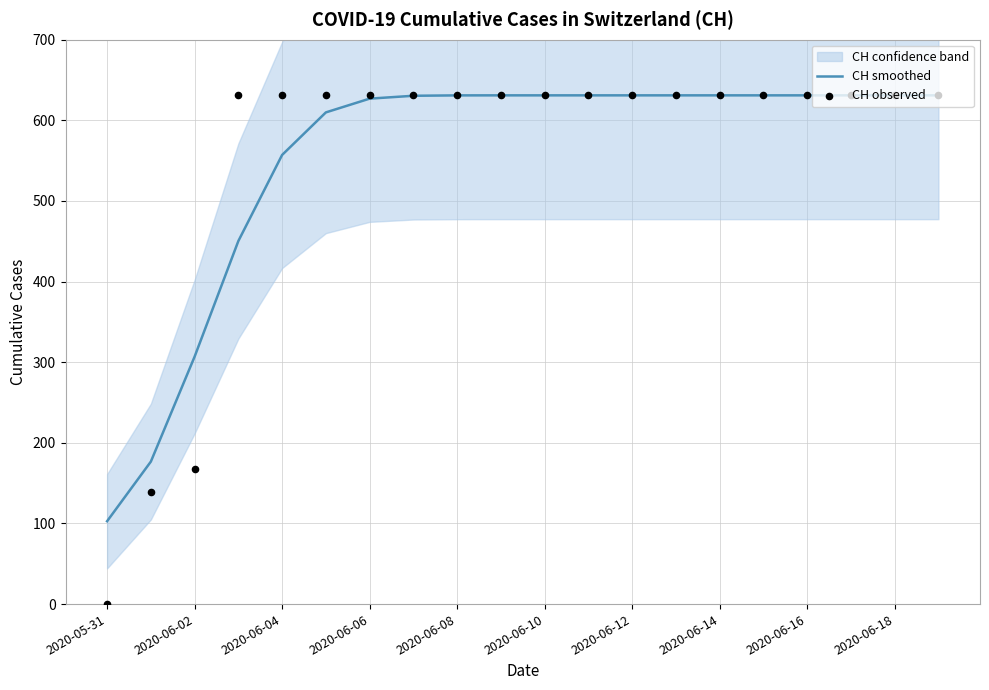

Which series contains the lowest Y value?

CH observed